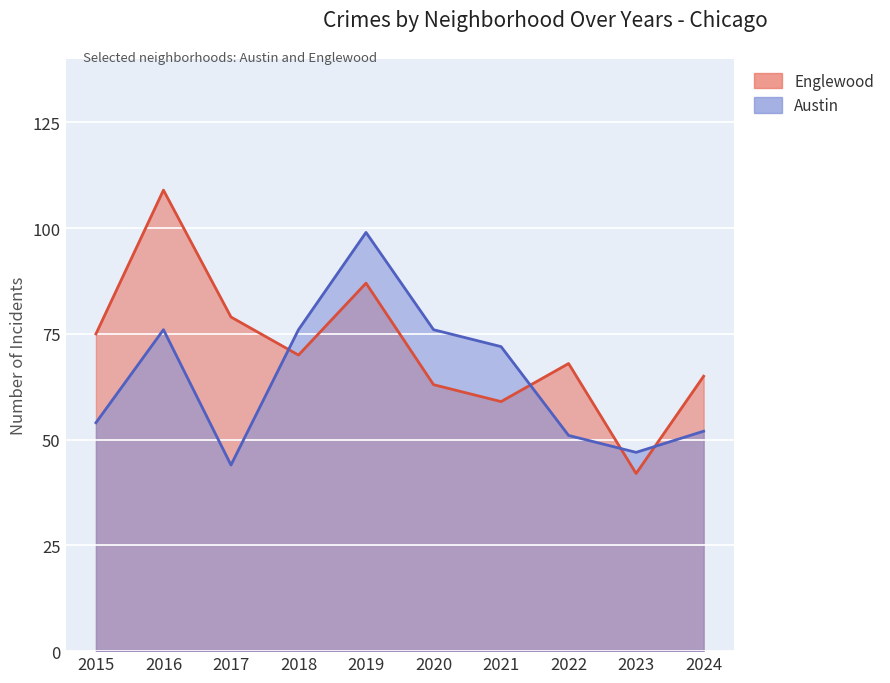

What value does the Englewood series have at 2019?

87